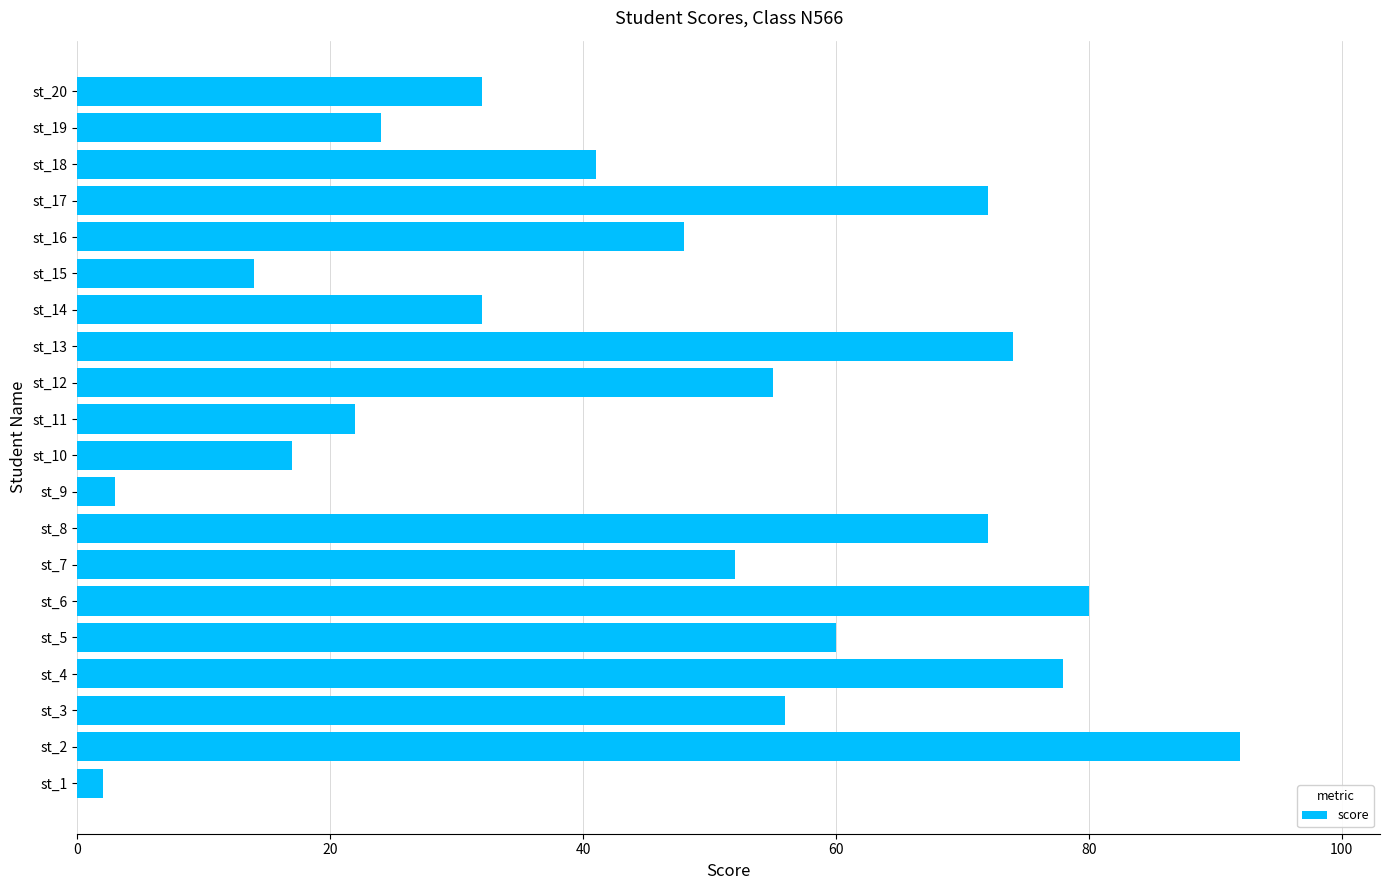

What is the difference between the second highest and minimum values?

78